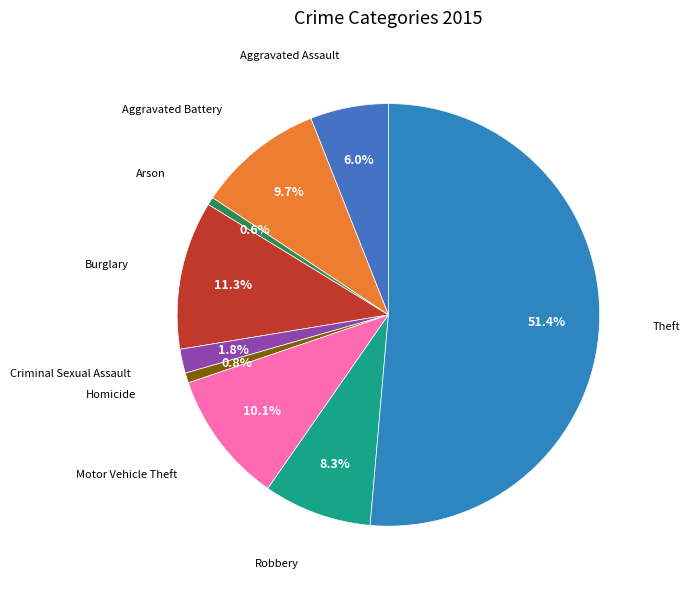

What is the largest slice in the pie chart?

Theft